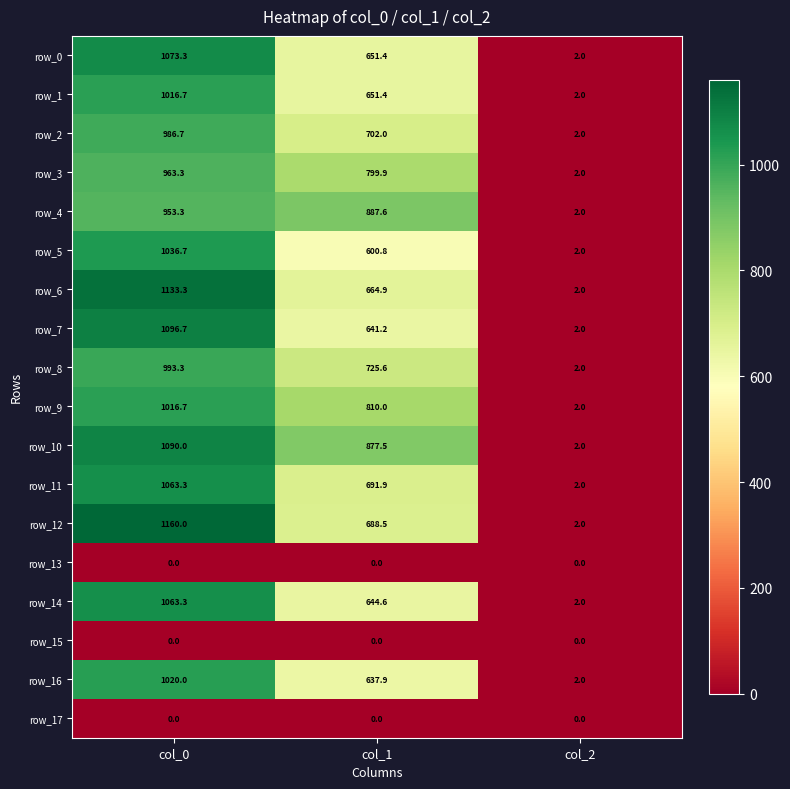

Reading left to right, what are all the values shown in this chart?

row_0: col_0=1073.3	col_1=651.4	col_2=2.0
row_1: col_0=1016.7	col_1=651.4	col_2=2.0
row_2: col_0=986.7	col_1=702.0	col_2=2.0
row_3: col_0=963.3	col_1=799.9	col_2=2.0
row_4: col_0=953.3	col_1=887.6	col_2=2.0
row_5: col_0=1036.7	col_1=600.8	col_2=2.0
row_6: col_0=1133.3	col_1=664.9	col_2=2.0
row_7: col_0=1096.7	col_1=641.2	col_2=2.0
row_8: col_0=993.3	col_1=725.6	col_2=2.0
row_9: col_0=1016.7	col_1=810.0	col_2=2.0
row_10: col_0=1090.0	col_1=877.5	col_2=2.0
row_11: col_0=1063.3	col_1=691.9	col_2=2.0
row_12: col_0=1160.0	col_1=688.5	col_2=2.0
row_13: col_0=0.0	col_1=0.0	col_2=0.0
row_14: col_0=1063.3	col_1=644.6	col_2=2.0
row_15: col_0=0.0	col_1=0.0	col_2=0.0
row_16: col_0=1020.0	col_1=637.9	col_2=2.0
row_17: col_0=0.0	col_1=0.0	col_2=0.0